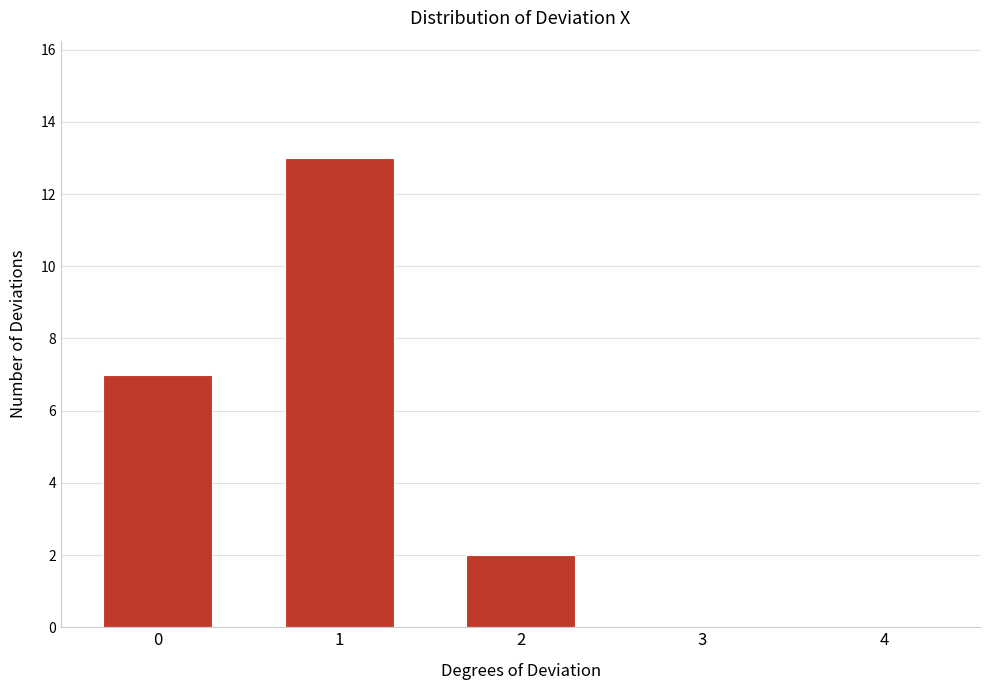

Reading left to right, transcribe all the data shown in this chart.

0=7	1=13	2=2	3=0	4=0